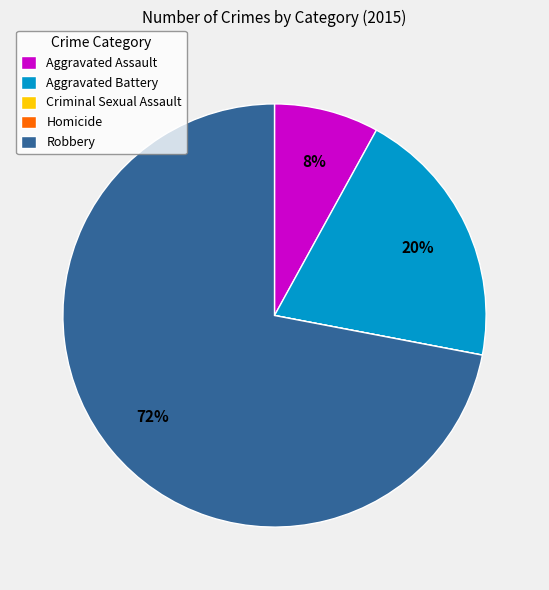

Which category accounts for the majority?

Robbery